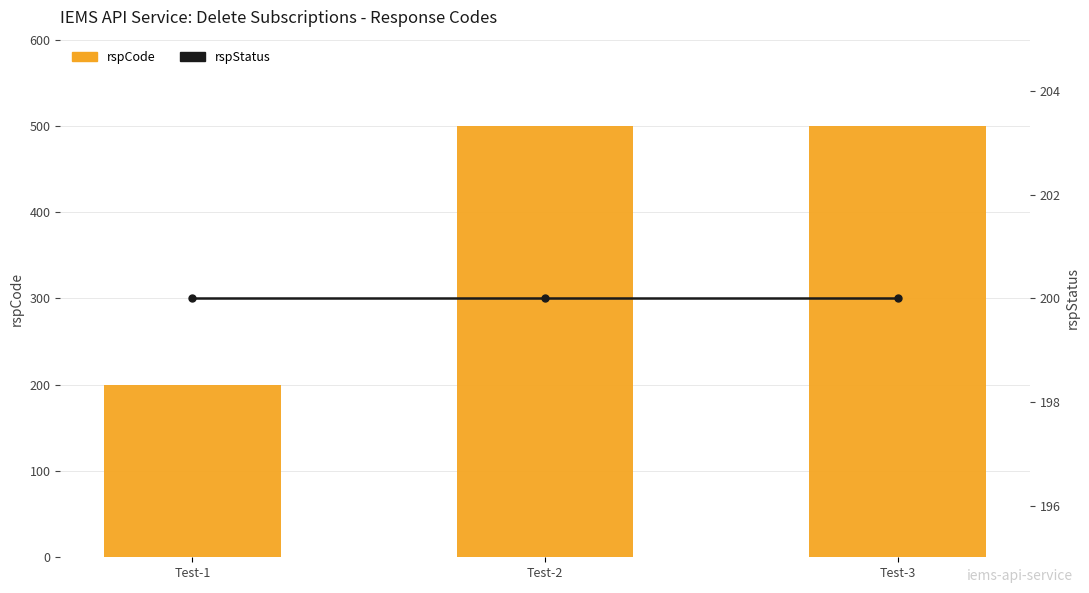

Reading left to right, transcribe all the data shown in this chart.

rspCode: 200	500	500
rspStatus: 200	200	200